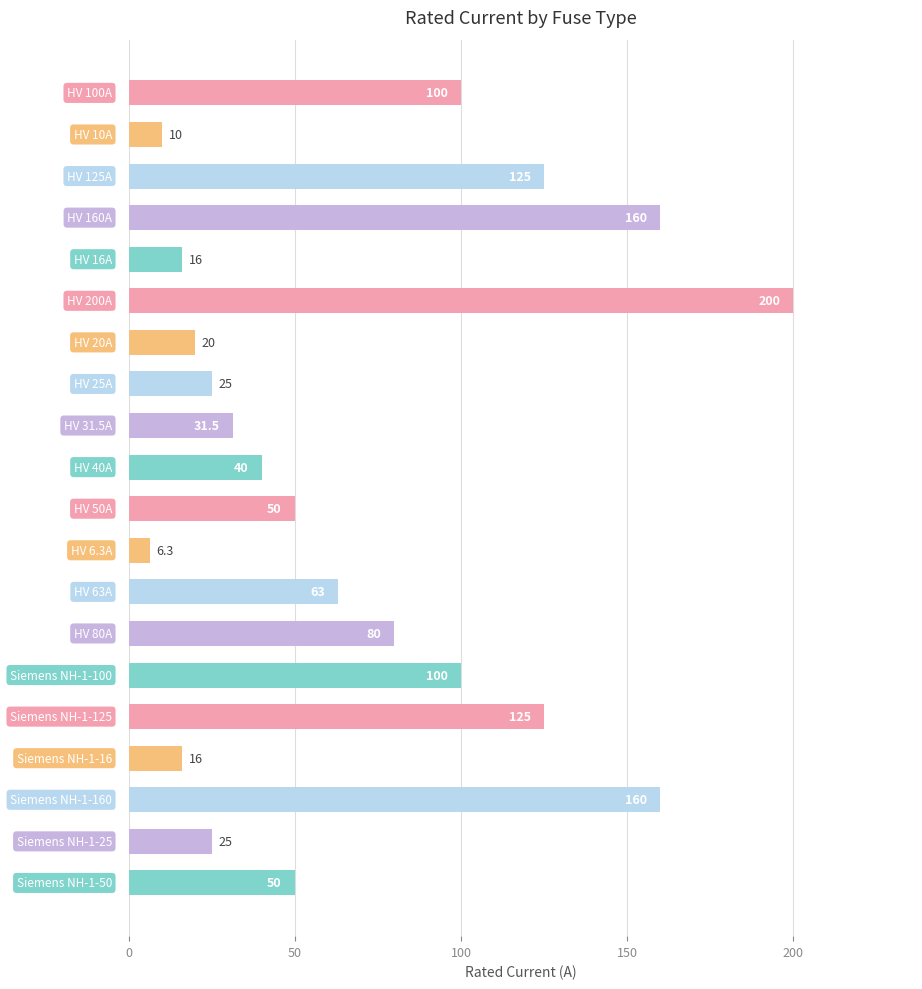

What is the difference between the second highest and minimum values?

153.7